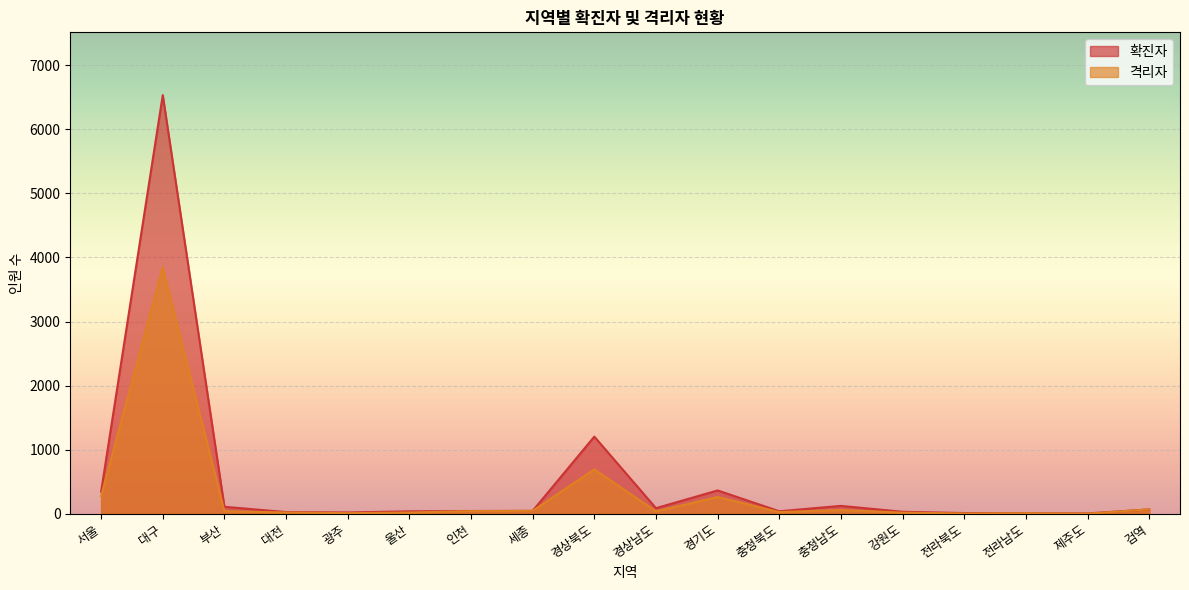

What is the maximum value for 확진자?

6534